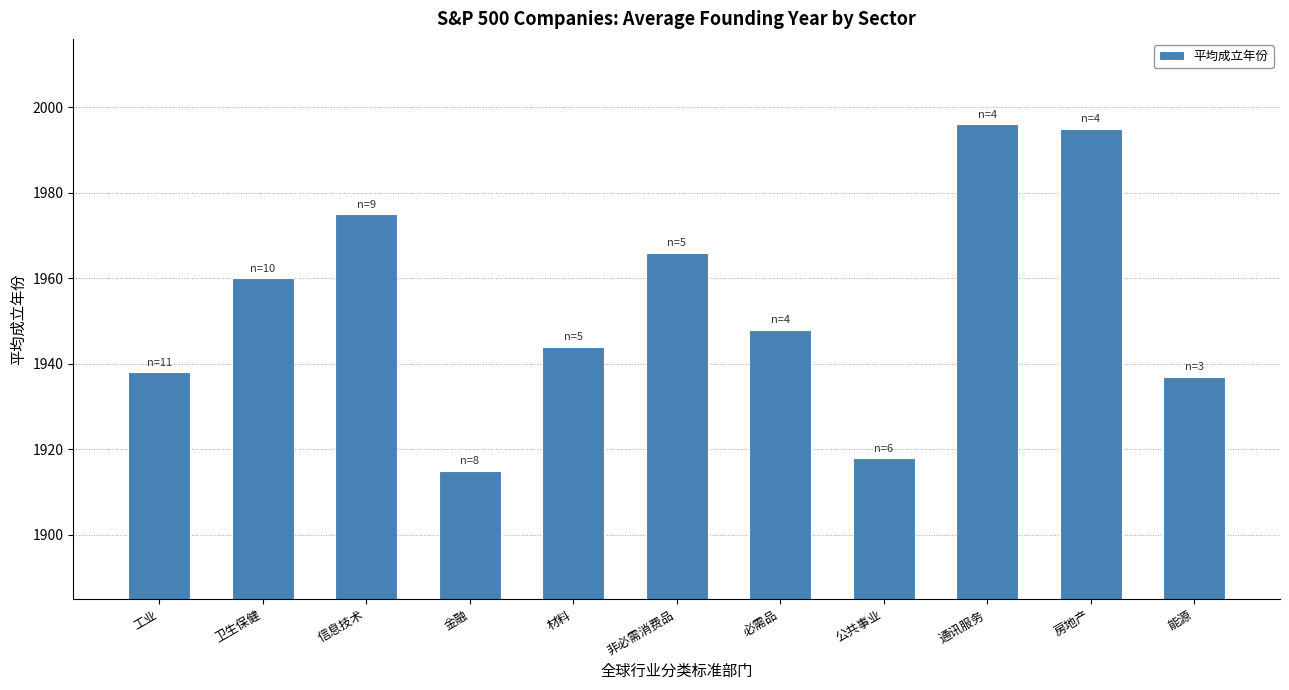

Is it true that the value at 材料 is 1356?

False